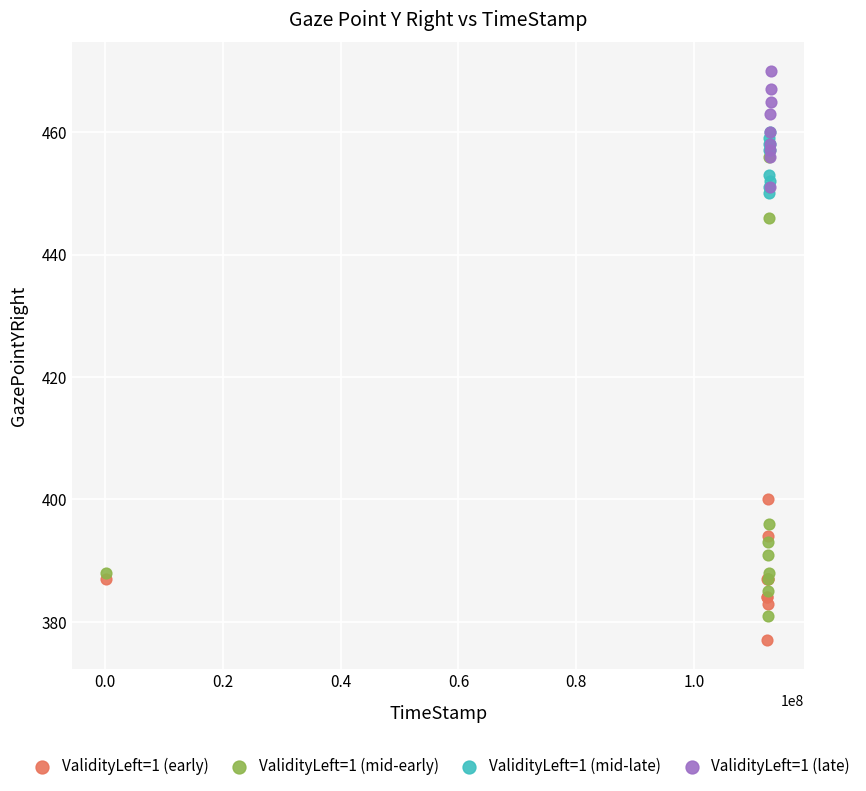

Which series has the largest Y range (max minus min)?

ValidityLeft=1 (mid-early)